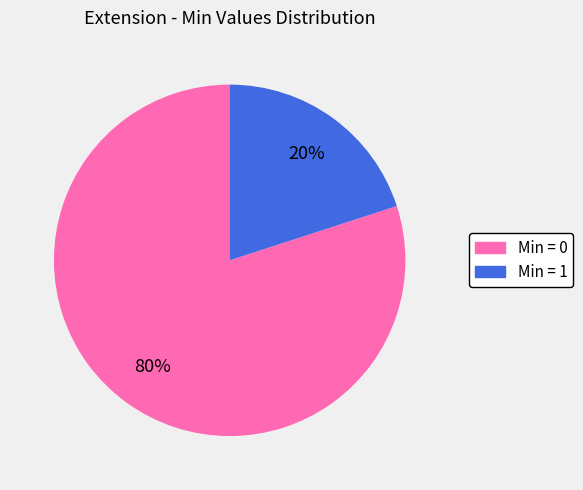

How many slices are in this pie chart?

2